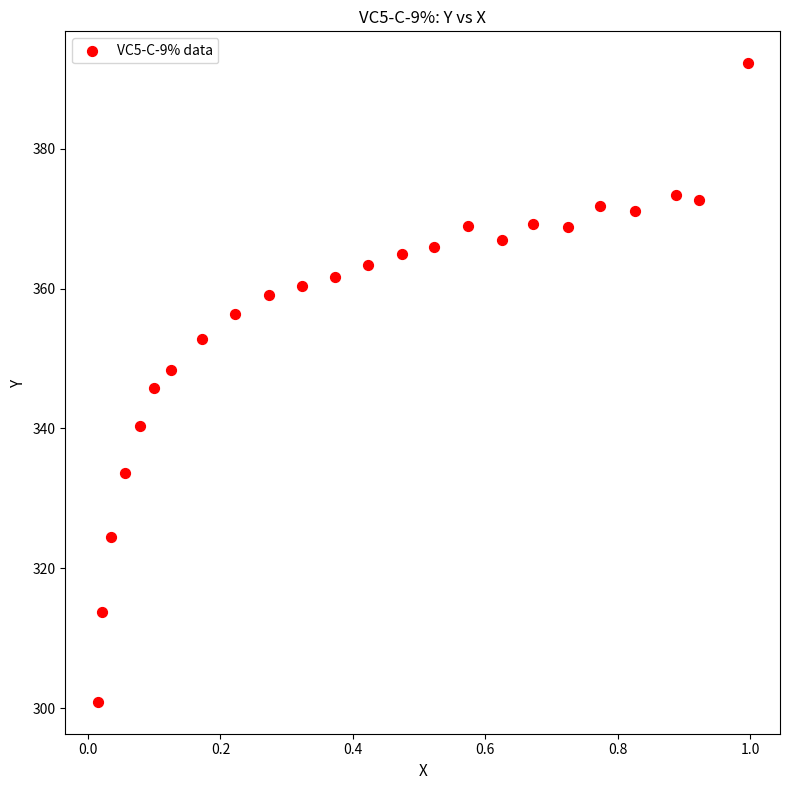

What is the range of X values (max minus min)?

1.0